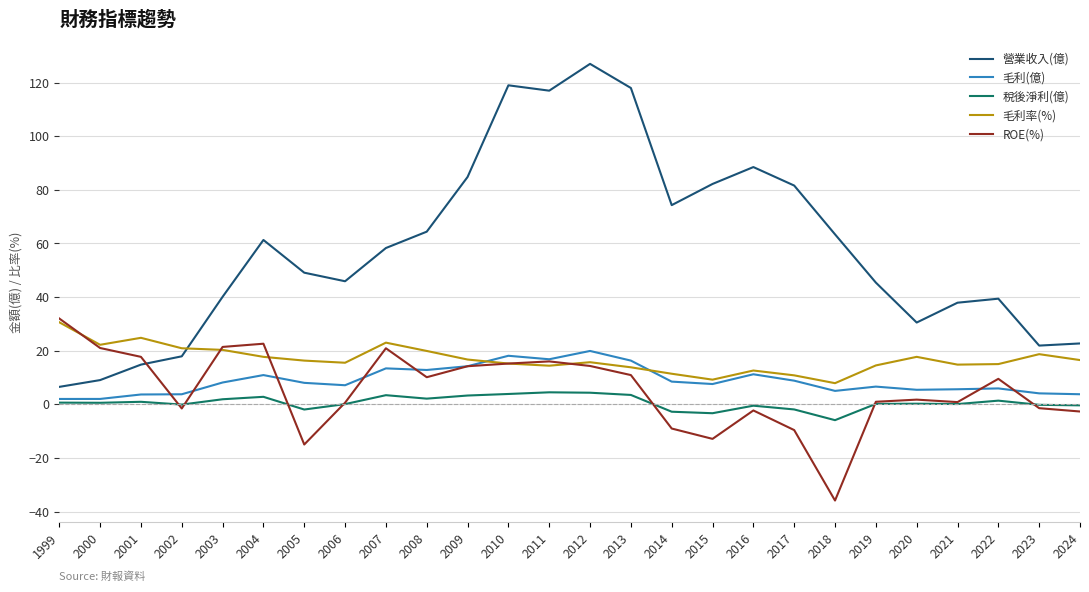

At how many categories does at least one series exceed 41?

16